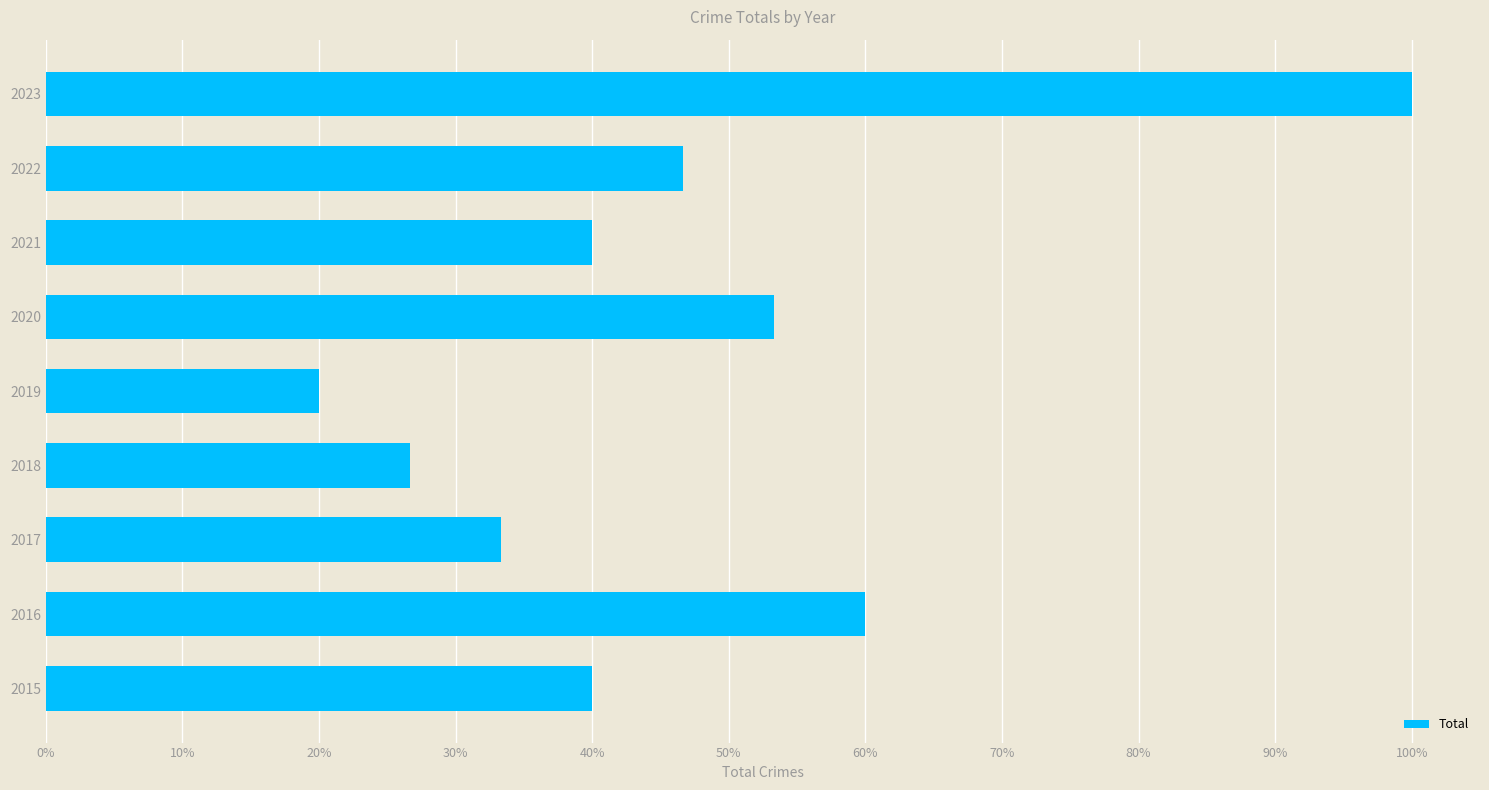

Does the chart contain any negative values?

No